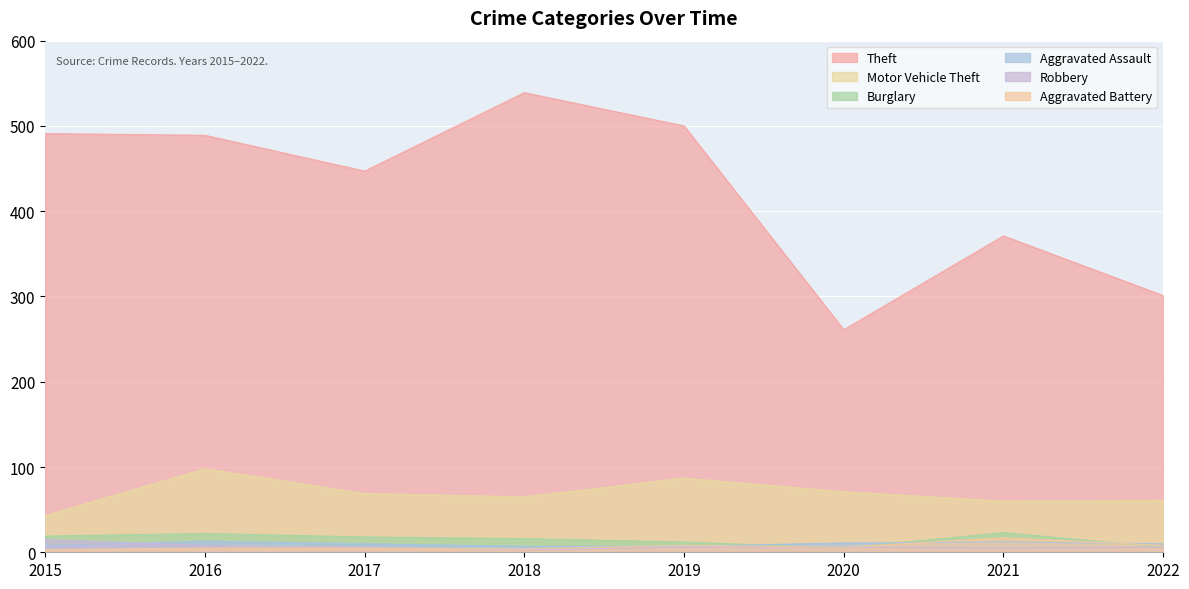

How many series are shown in this chart?

6